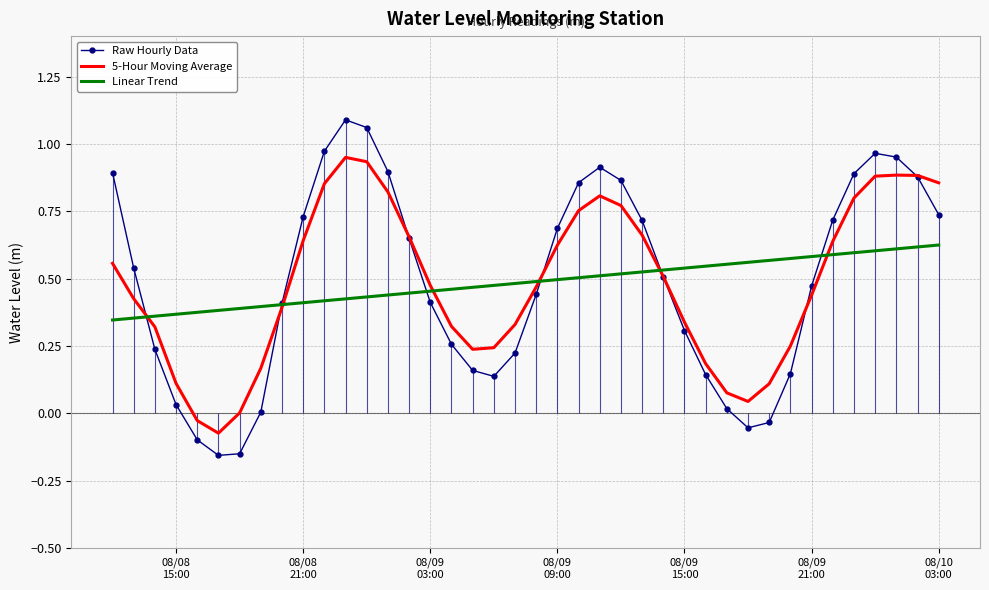

After their last crossing, which series has the higher values: Raw Hourly Data or 5-Hour Moving Average?

5-Hour Moving Average